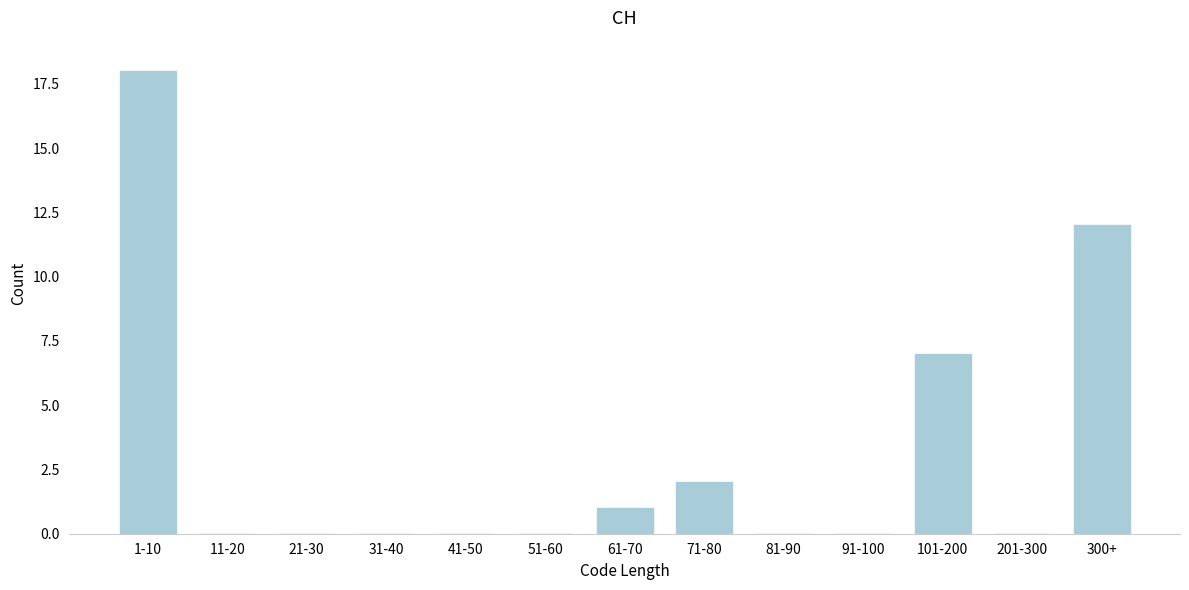

Reading right to left, list all the values displayed in this chart.

300+=12	201-300=0	101-200=7	91-100=0	81-90=0	71-80=2	61-70=1	51-60=0	41-50=0	31-40=0	21-30=0	11-20=0	1-10=18